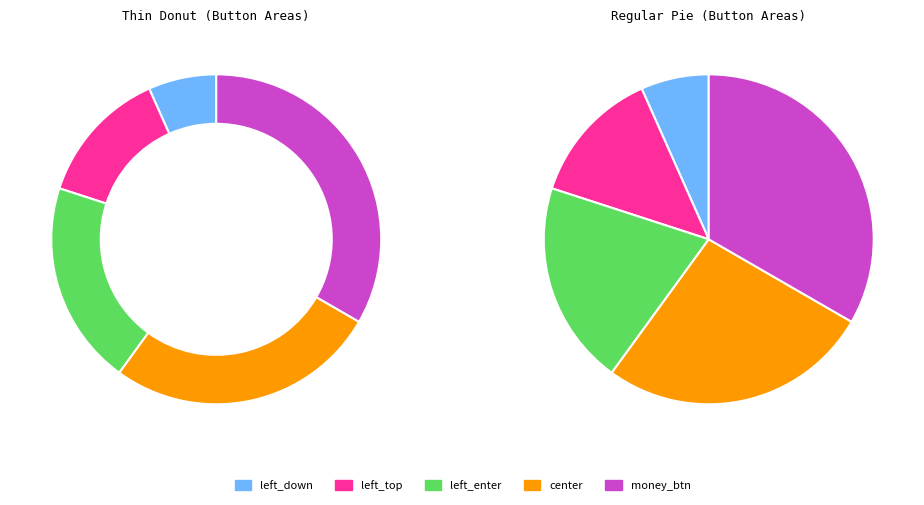

To the nearest percent, what is the difference between the largest and smallest slice percentages?

27%